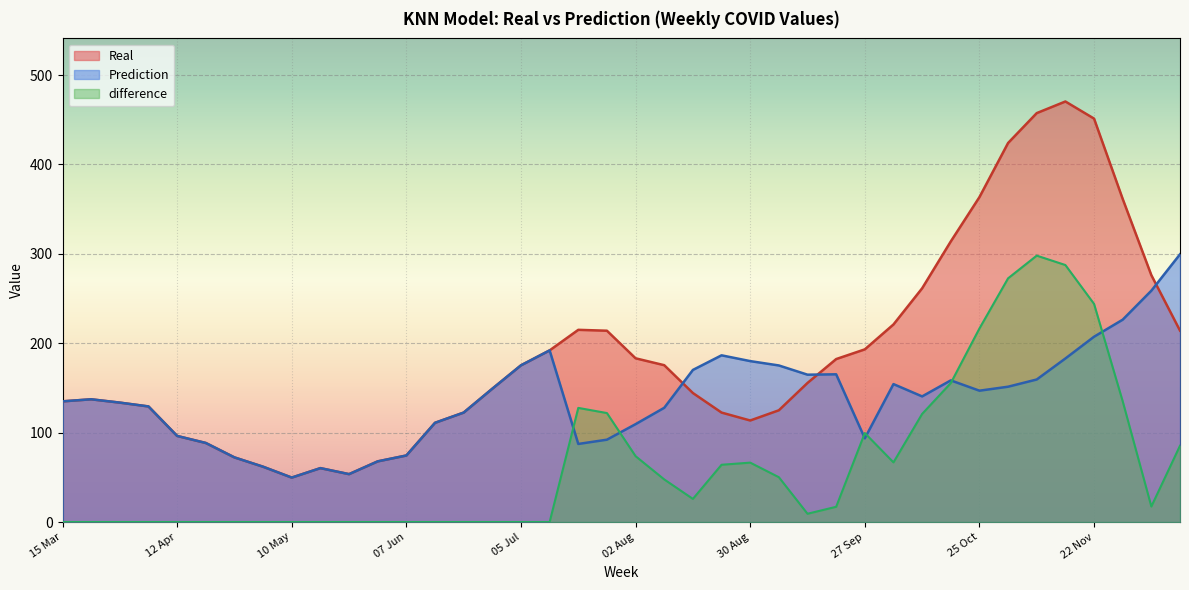

True or false: Real has more than 0 interior local peaks.

True